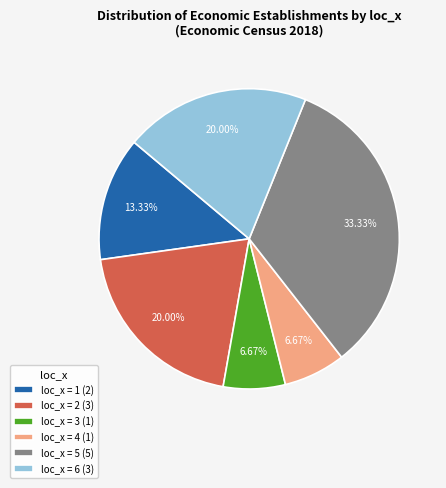

Count the number of slices in the pie.

6